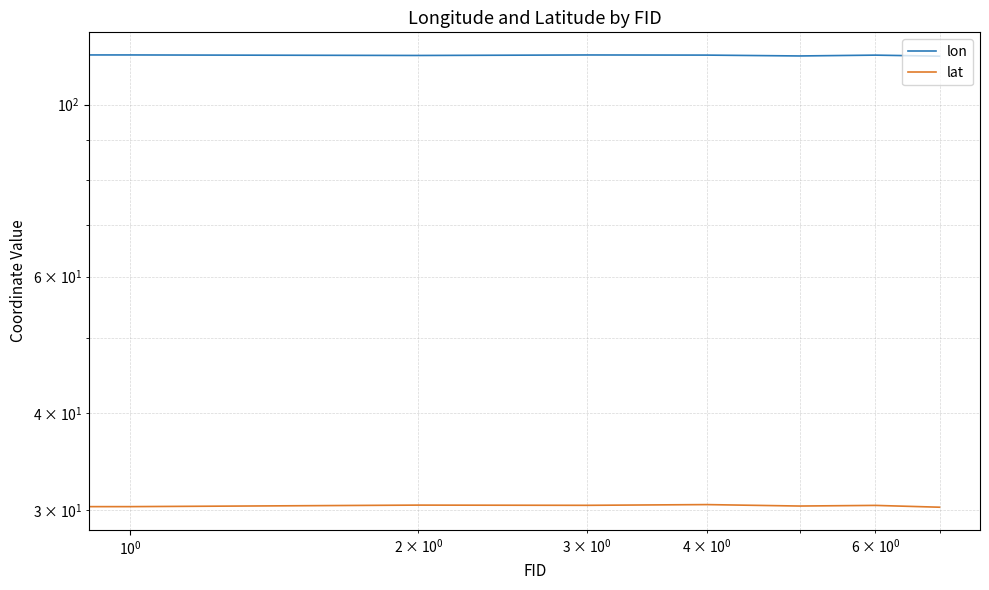

How many distinct data groups are displayed?

2